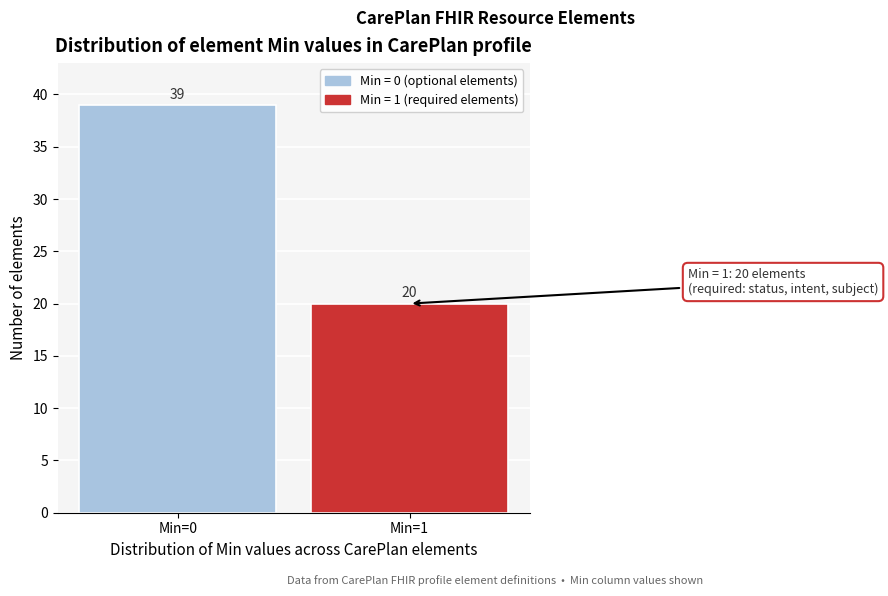

Reading left to right, extract all data points from this chart.

39	20